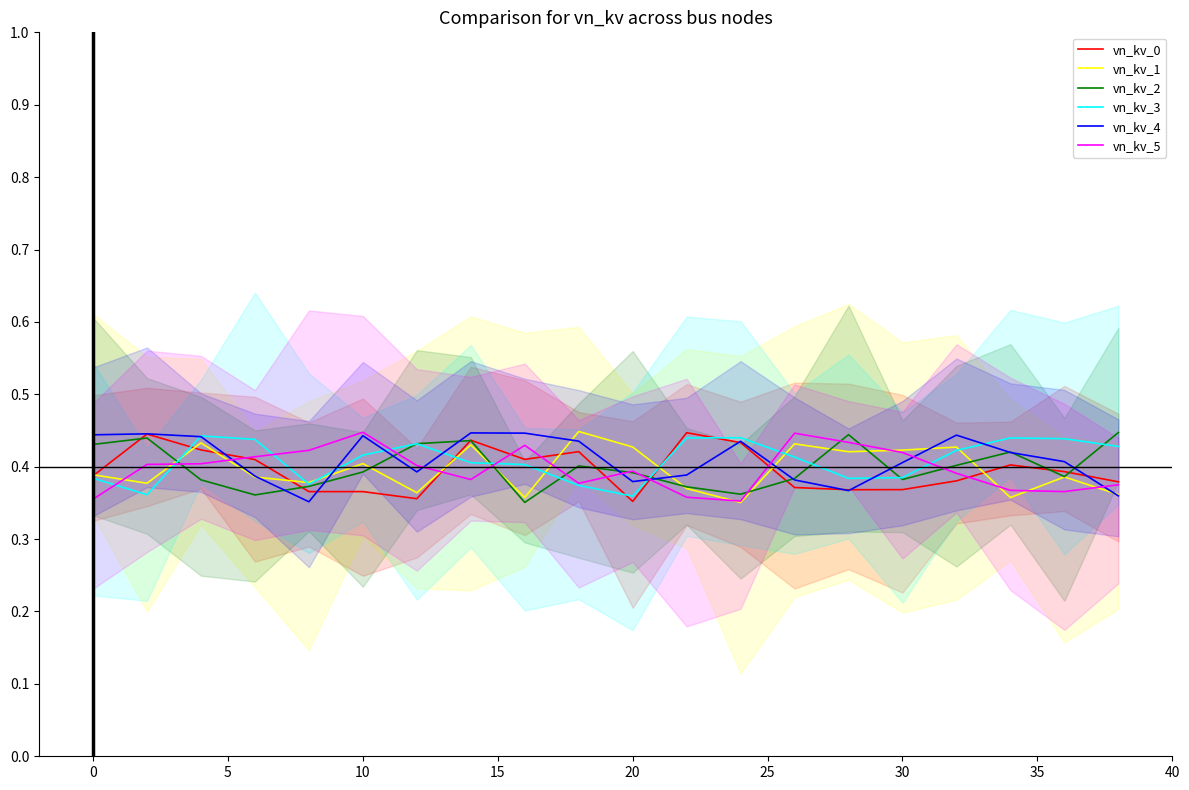

How many lines are shown in the chart?

6